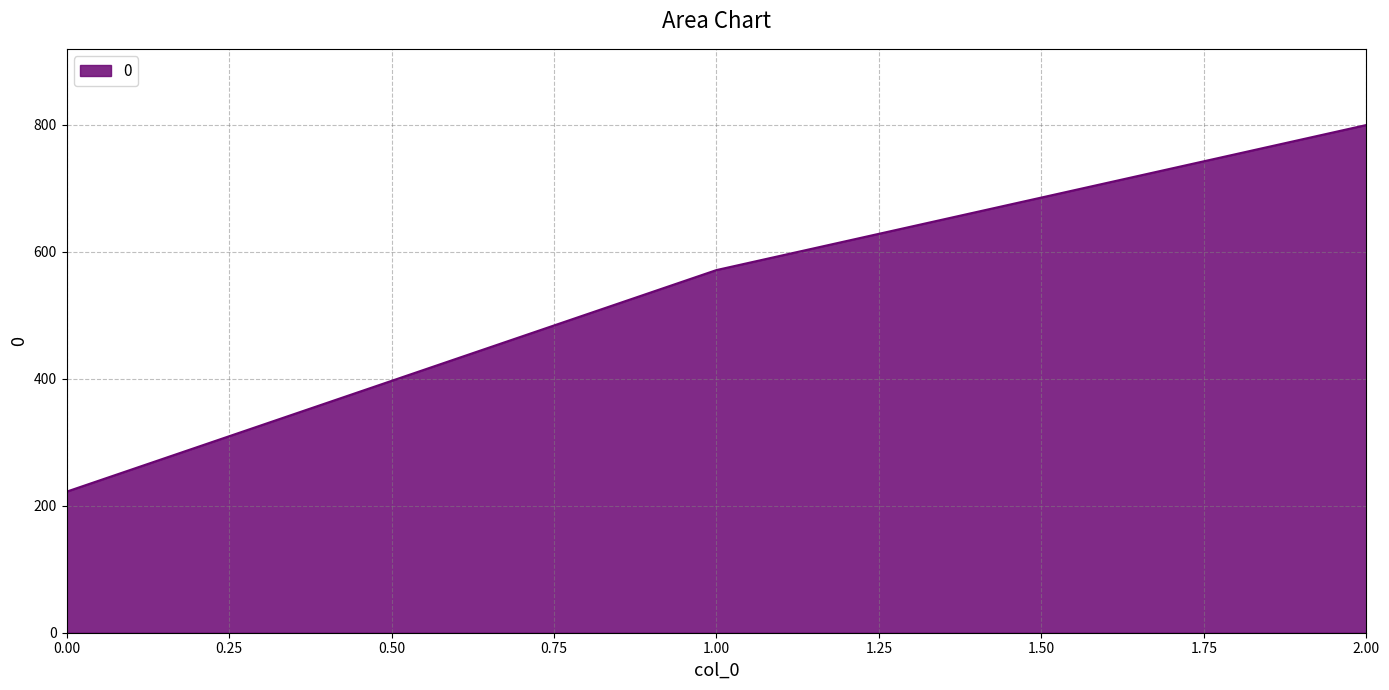

Is it true that the value at 1.00 is 224.6?

False